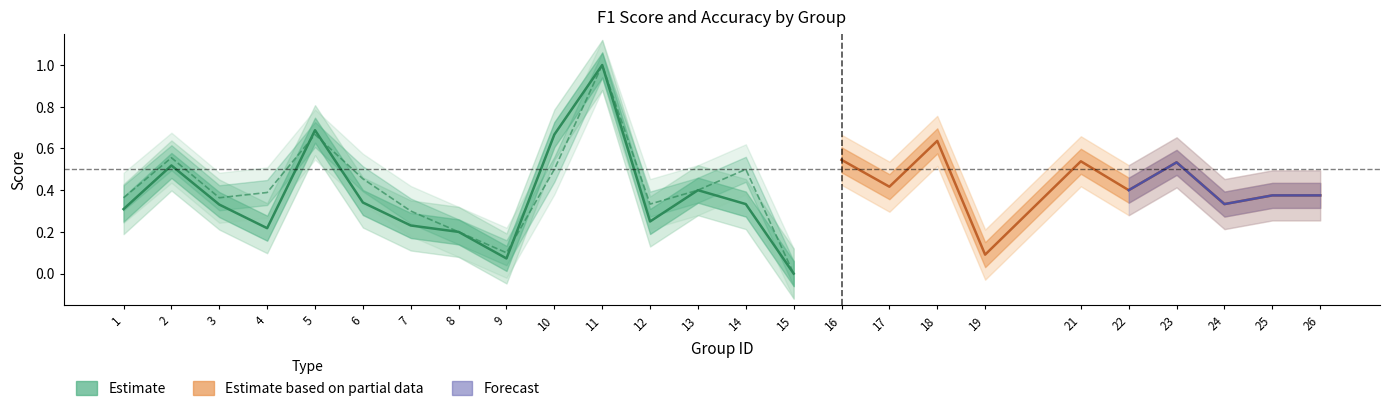

Which has a higher value, 21 or 22?

21